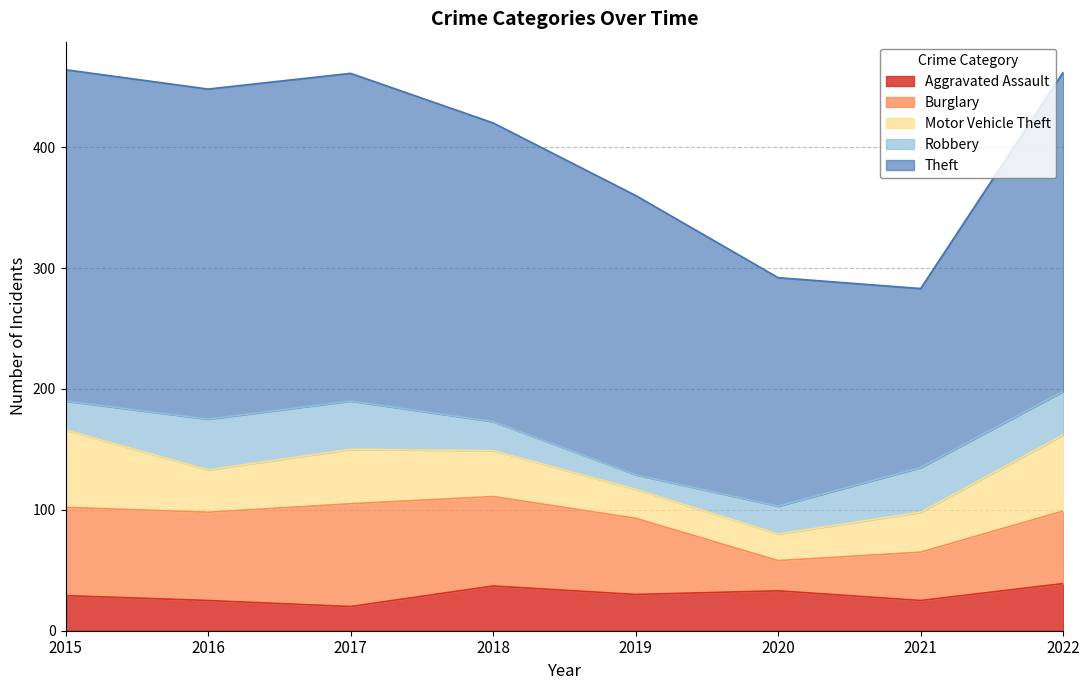

What is the sum of all Robbery values?

238